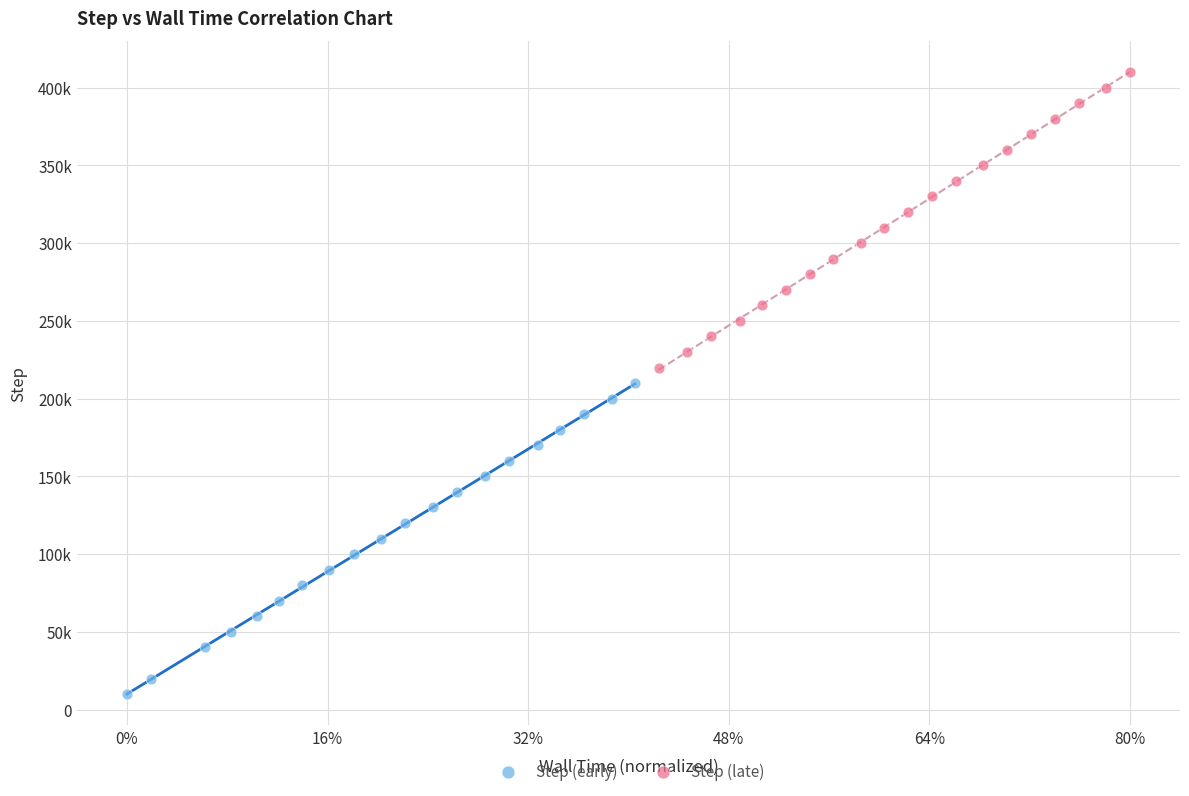

What are all the series names shown in the legend?

Step (early), Step (late)